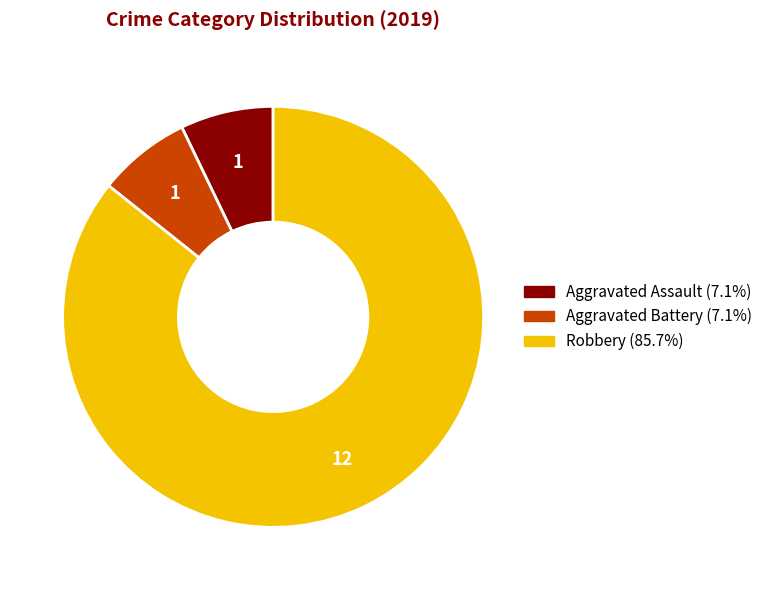

What is the largest slice in the pie chart?

Robbery